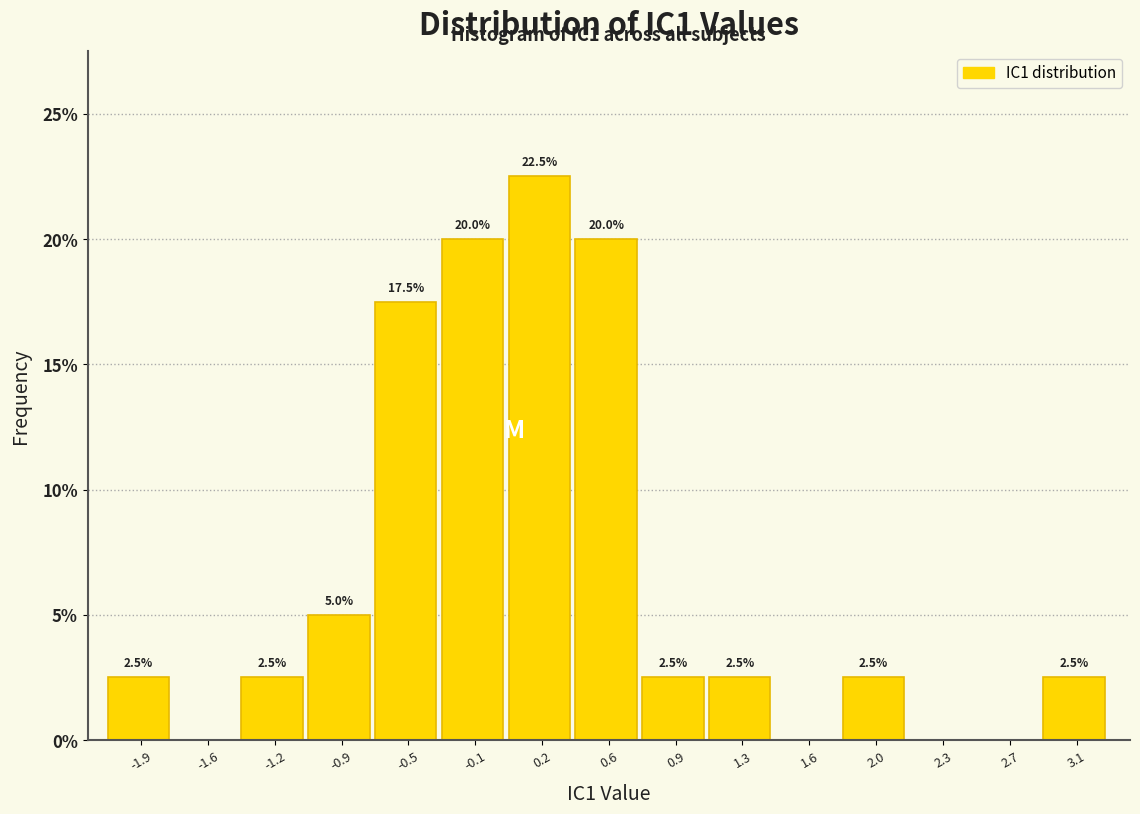

Over which range of the x-axis is the bar tallest?

0.05 to 0.40